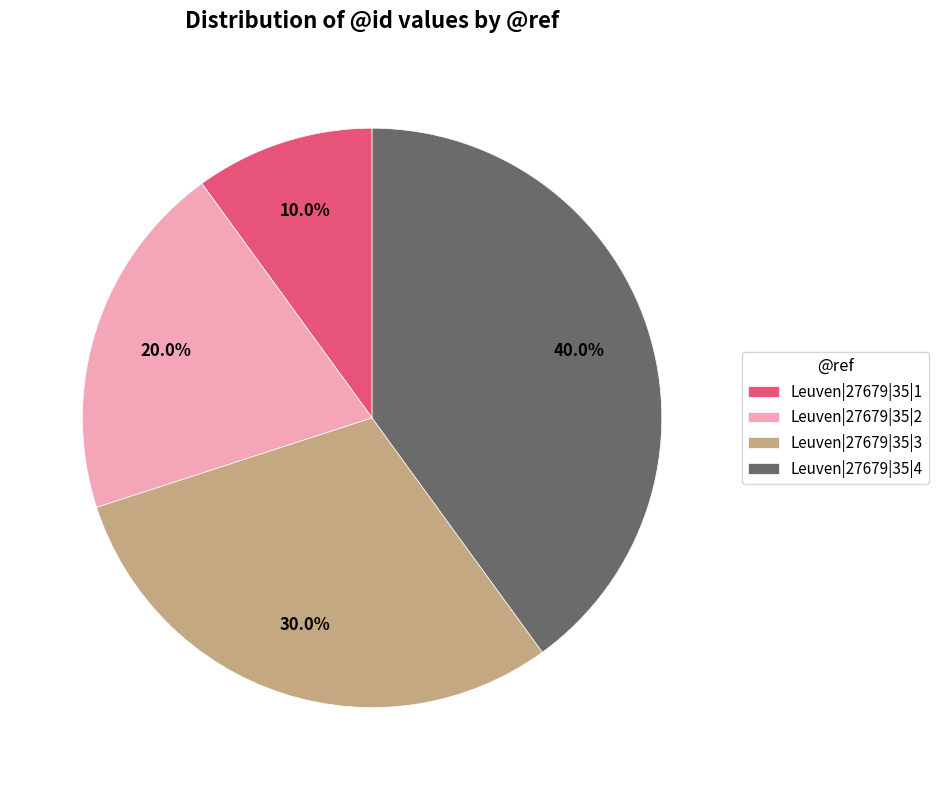

To the nearest percent, what is the average slice percentage?

25%